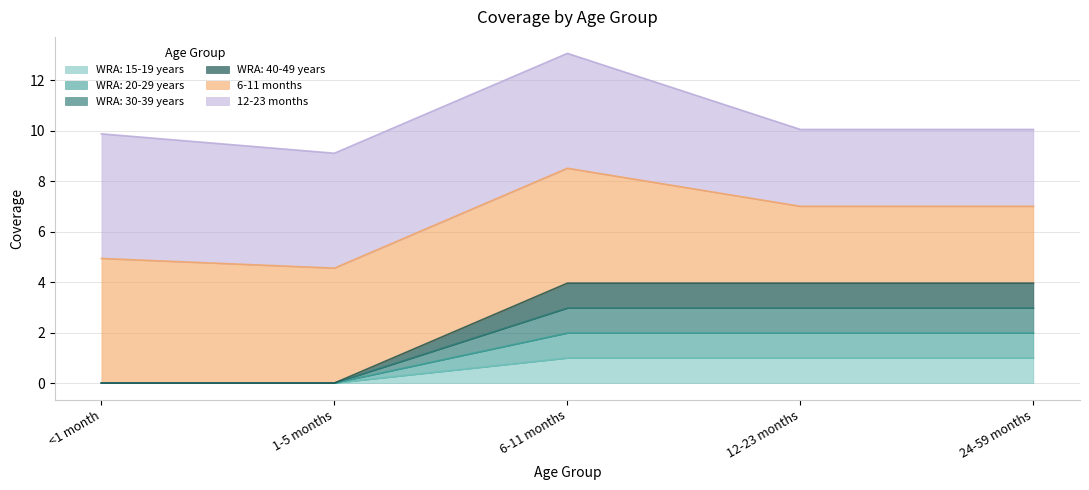

What is the difference between the maximum and second lowest values in the WRA: 15-19 years series?

1.0